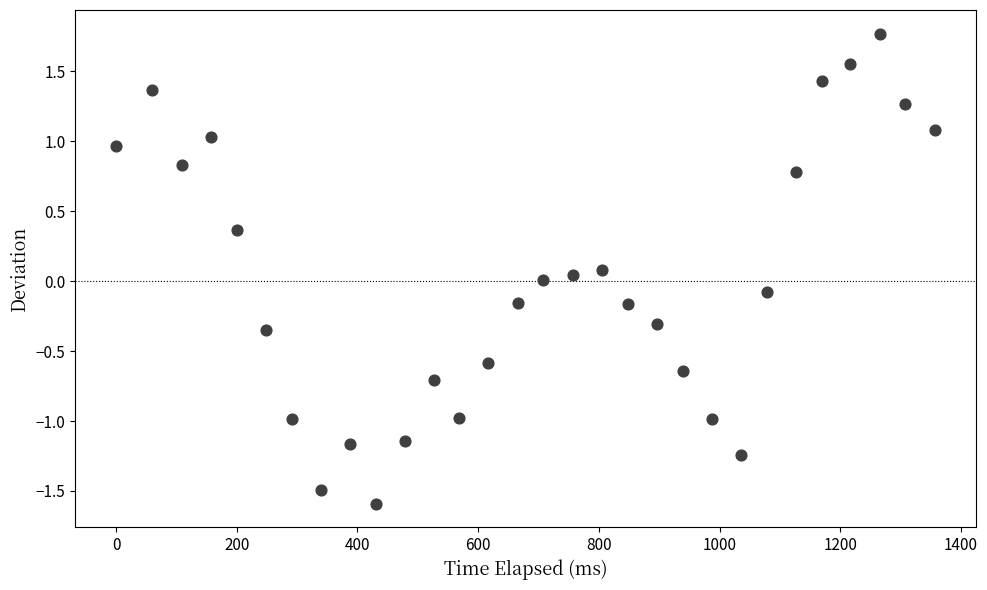

What is the range of X values (max minus min)?

1357.0